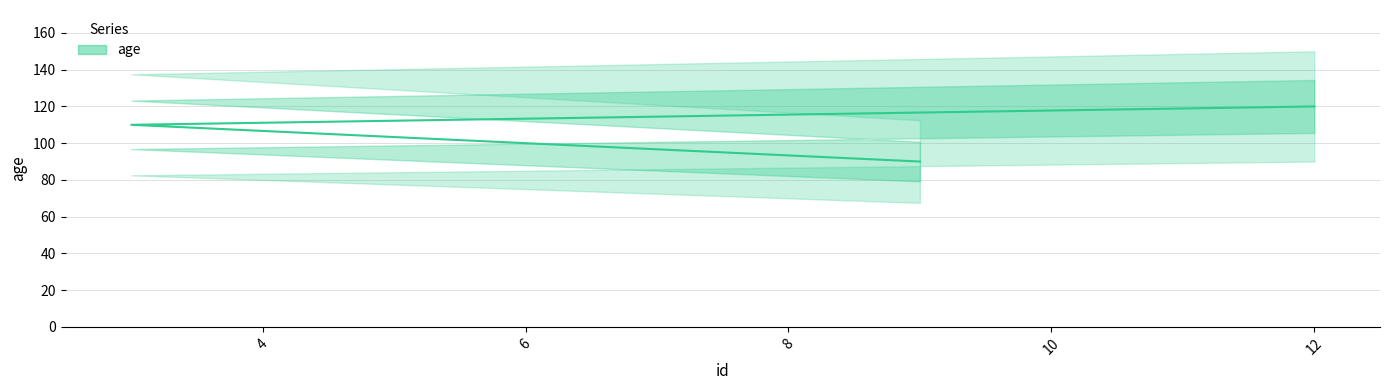

What is the minimum value shown in the chart?

90